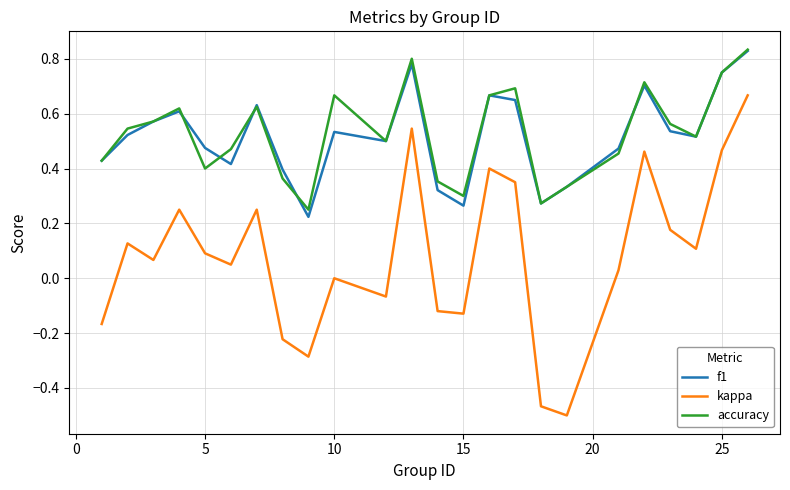

True or false: kappa and f1 intersect in this chart.

False